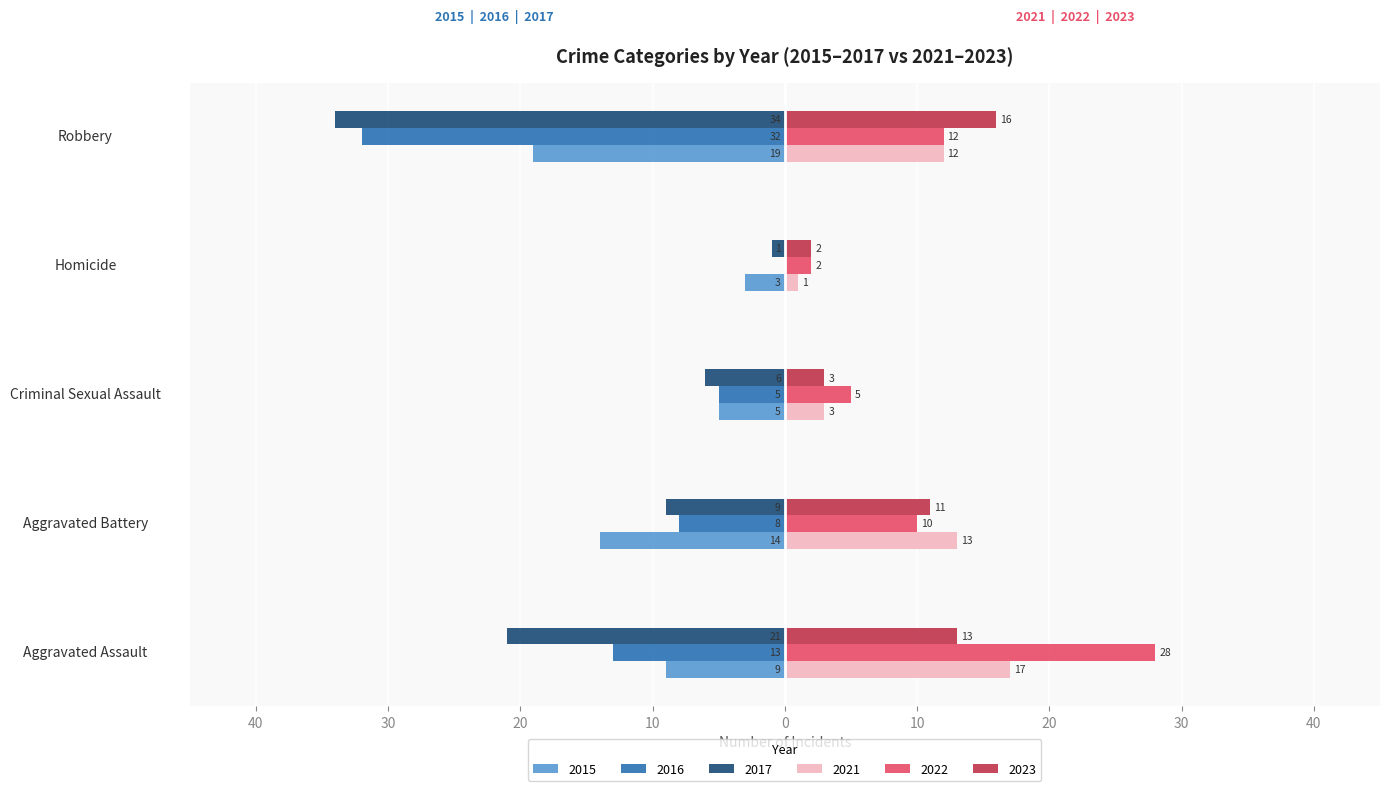

Which has a higher value, Aggravated Battery or Robbery?

Aggravated Battery